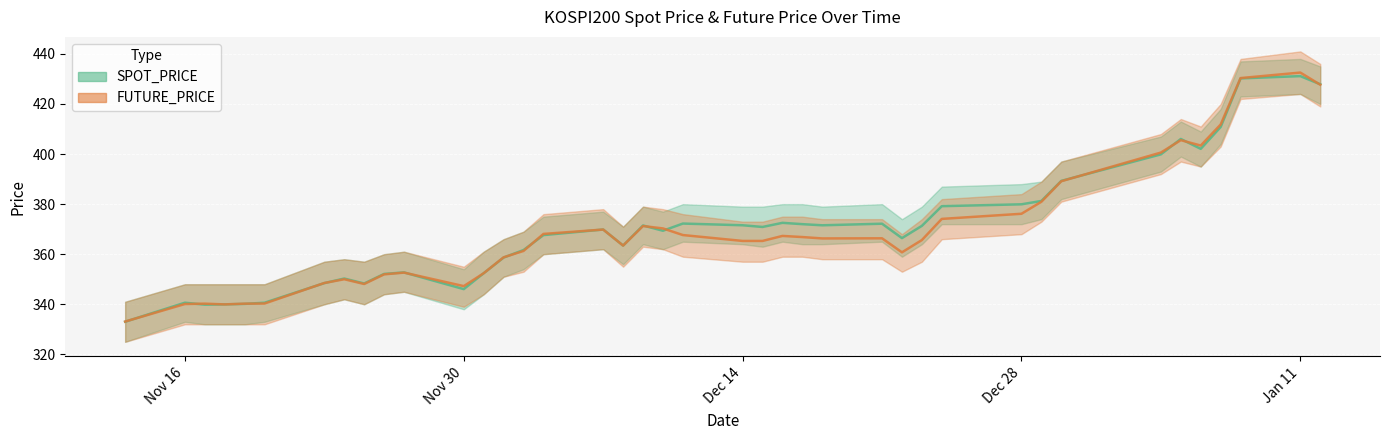

How many series are shown in this chart?

2